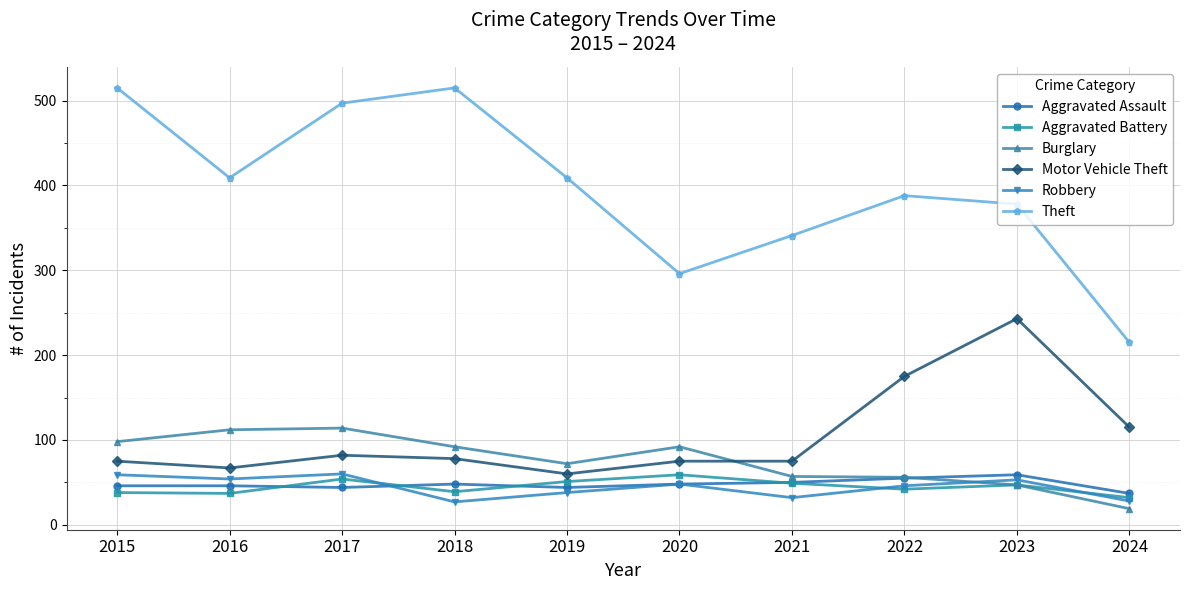

Is it true that Robbery equals 38 at 2019?

True